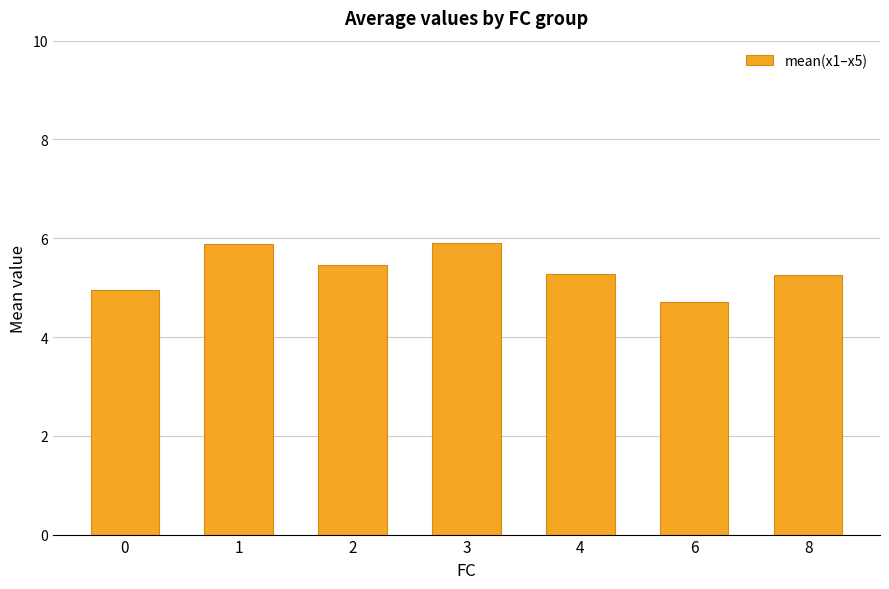

Reading left to right, transcribe all the data shown in this chart.

0=4.9	1=5.9	2=5.5	3=5.9	4=5.3	6=4.7	8=5.3